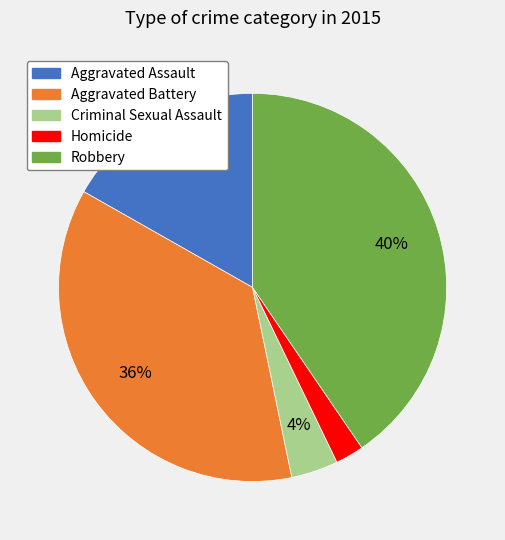

True or false: Robbery accounts for 47% of the total.

False